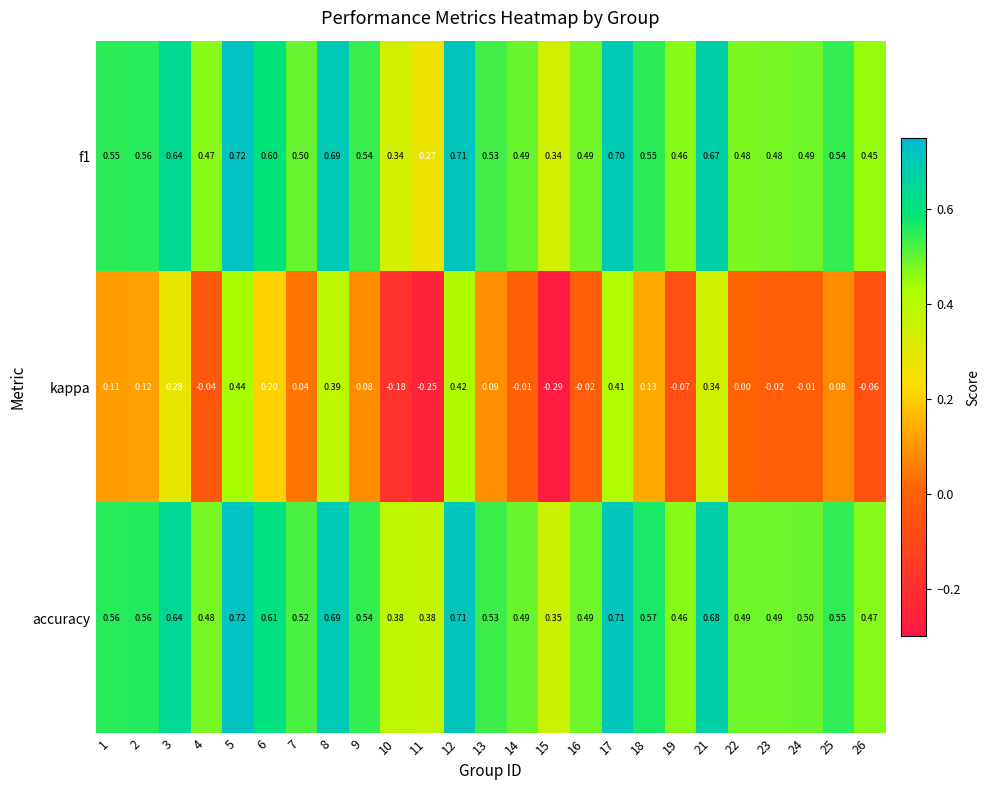

Which series changed the most between 16 and 19?

kappa